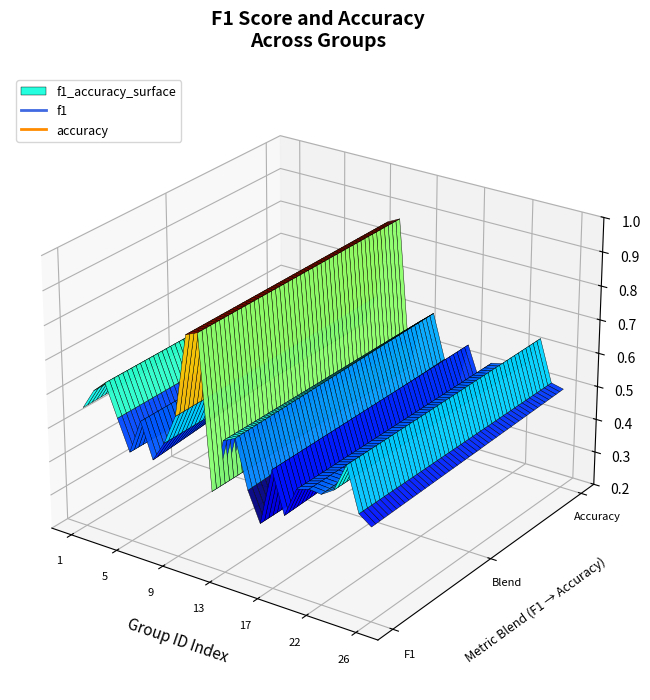

What is the approximate value of f1 at 22?

0.5